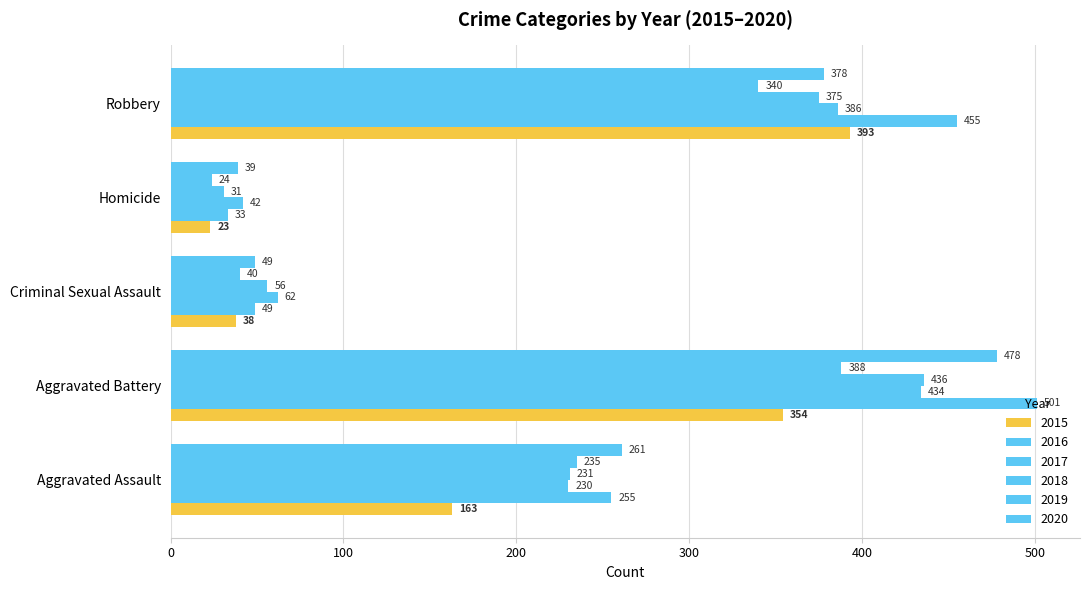

Where does the 2015 series first go above 163?

Aggravated Battery